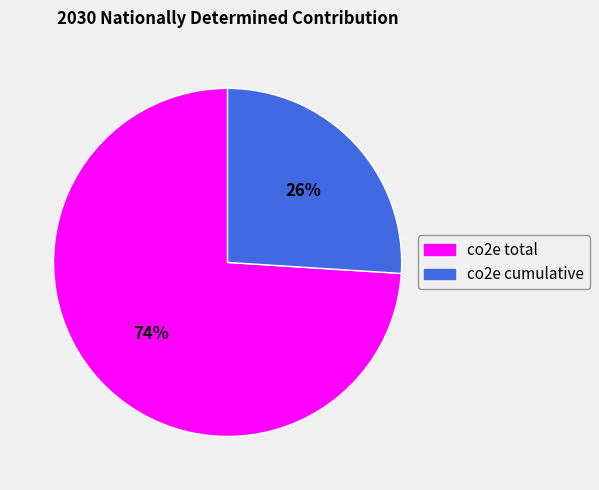

What is the ratio of the value at co2e cumulative to the value at co2e total?

0.4